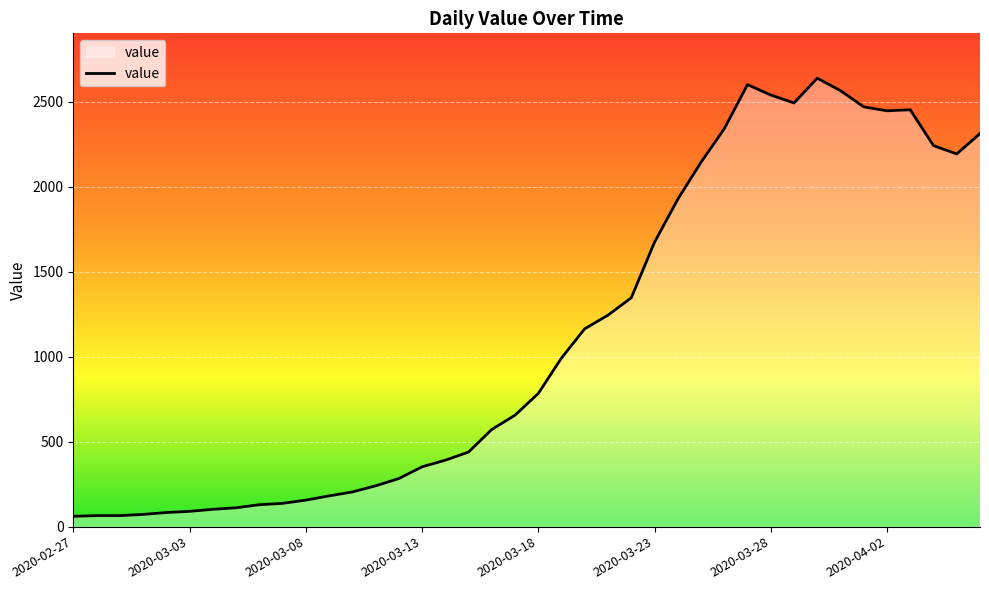

What is the difference between the maximum and minimum values?

2579